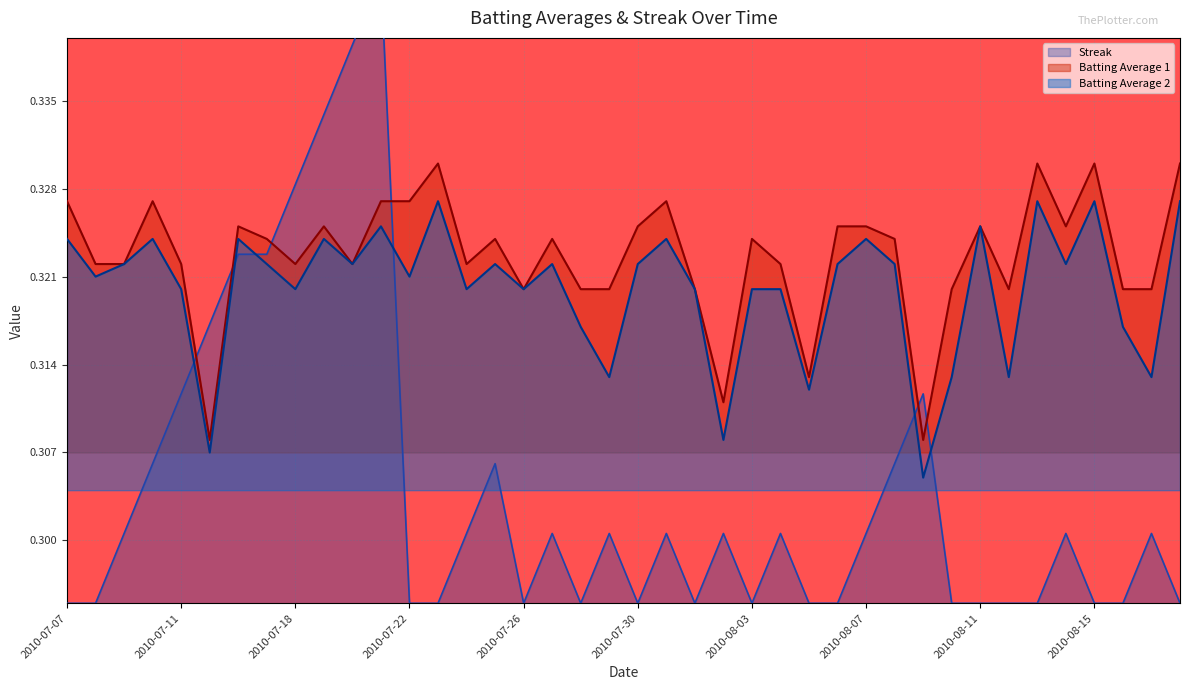

What is the total value across all series at 2010-08-13?

1.0